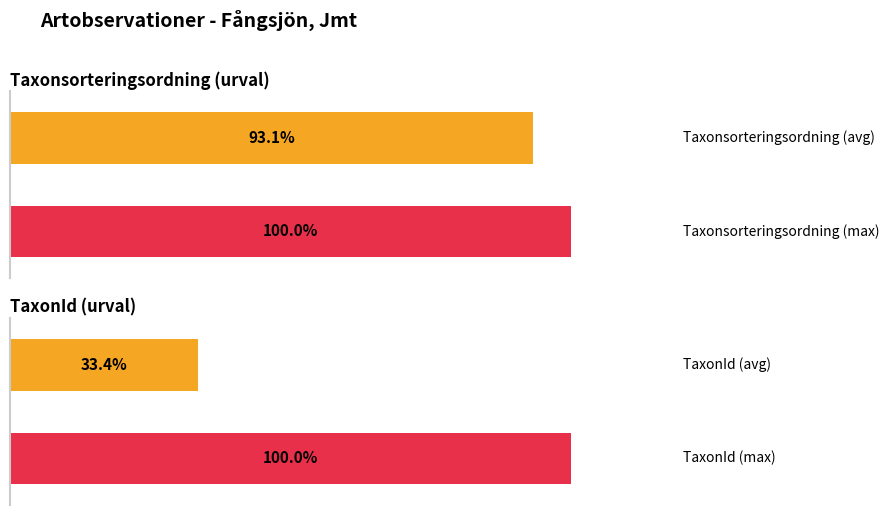

Does the chart contain stacked bars?

No